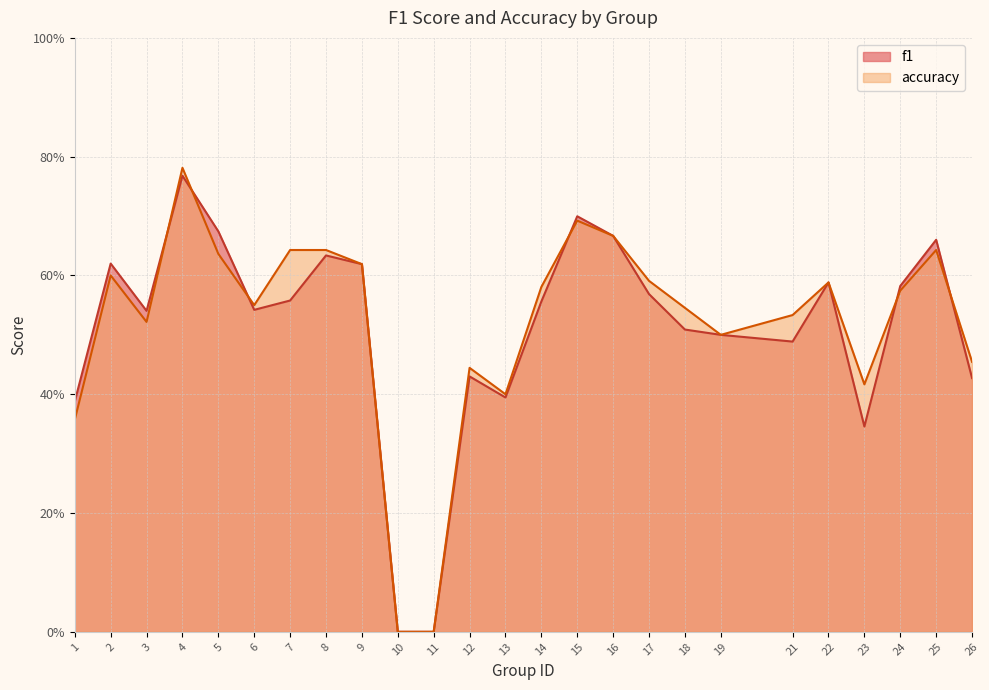

Does the chart have visible grid lines?

Yes